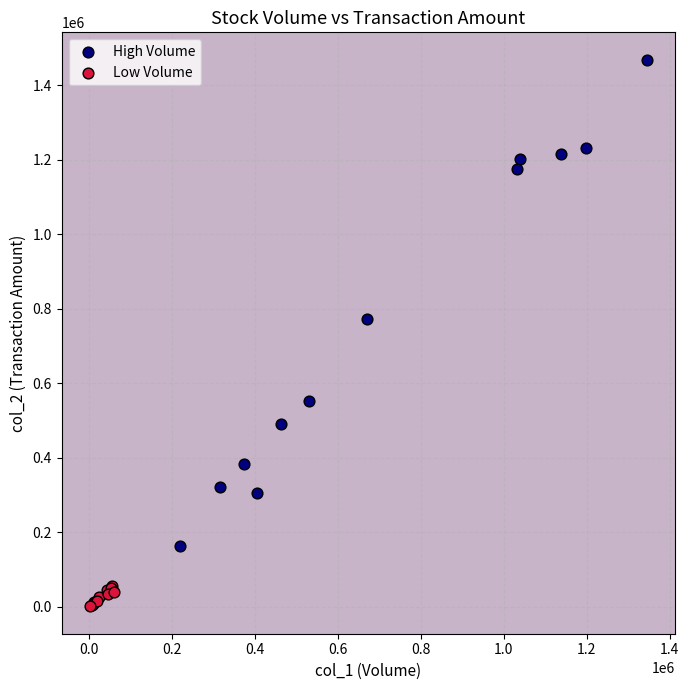

Which series has the widest spread of Y values?

High Volume